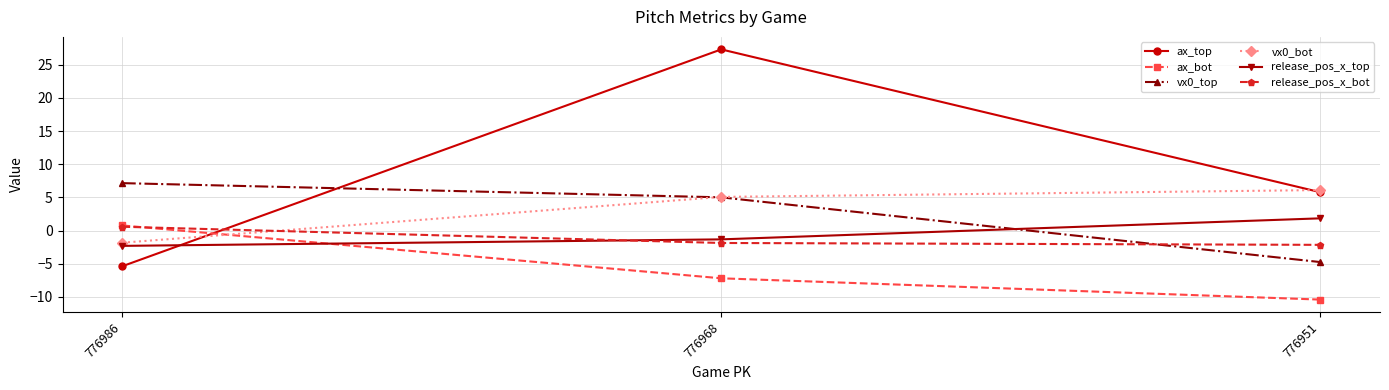

Reading left to right, what are all the values shown in this chart?

ax_top: -5.4	27.3	5.8
ax_bot: 0.8	-7.2	-10.4
vx0_top: 7.2	5.0	-4.7
vx0_bot: -1.8	5.1	6.1
release_pos_x_top: -2.3	-1.3	1.9
release_pos_x_bot: 0.6	-1.9	-2.1